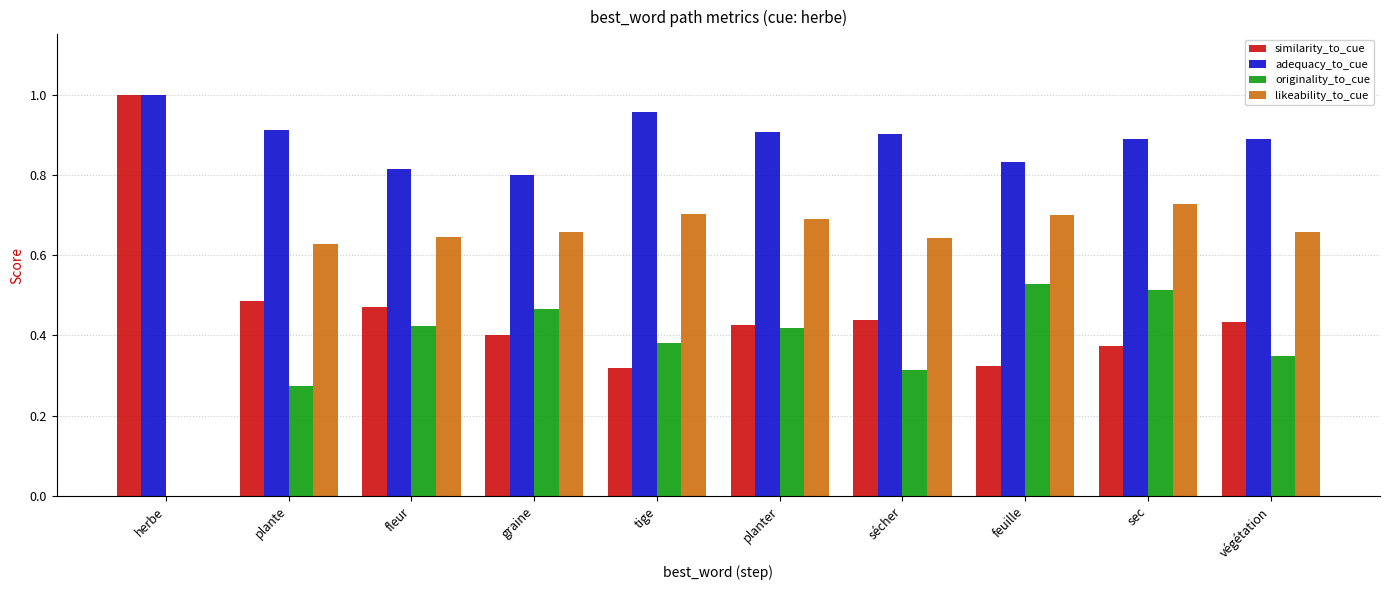

Which series changed the most between plante and végétation?

originality_to_cue